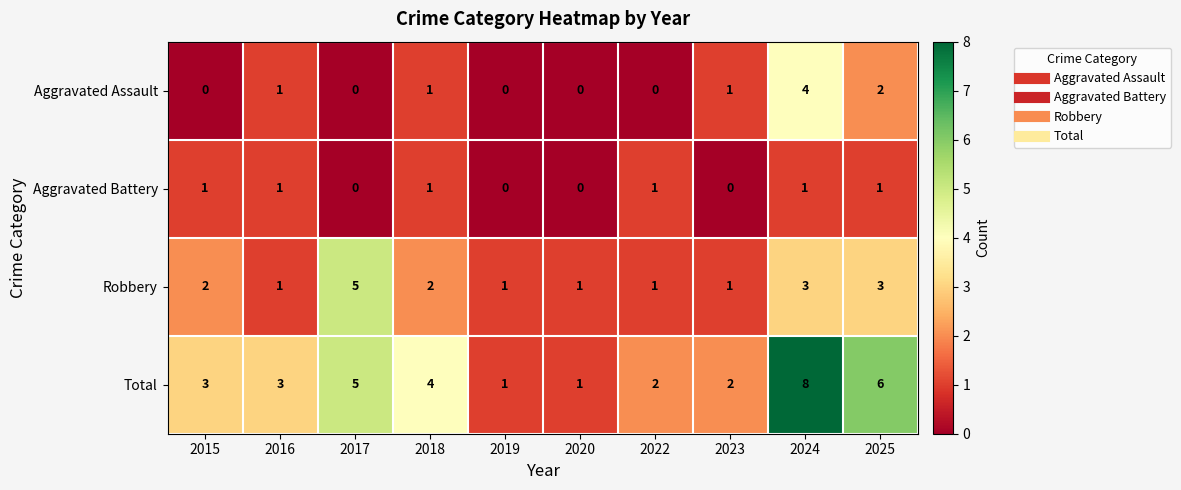

What is the sum of all Total values?

35